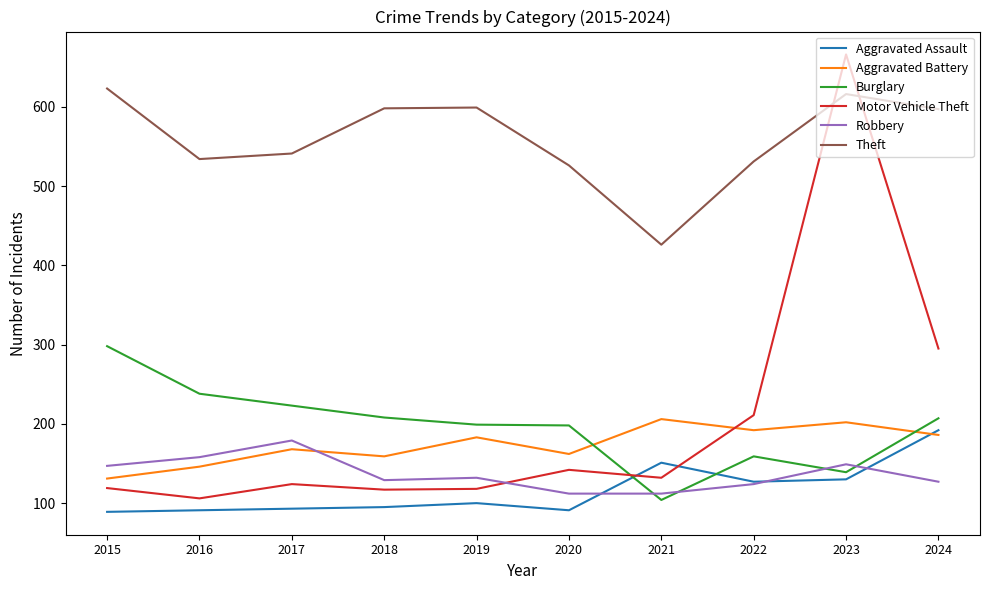

At how many categories does at least one series exceed 465?

9